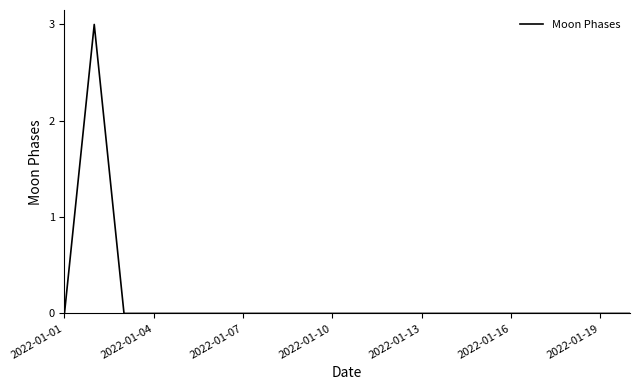

Count the number of categories in the chart.

20